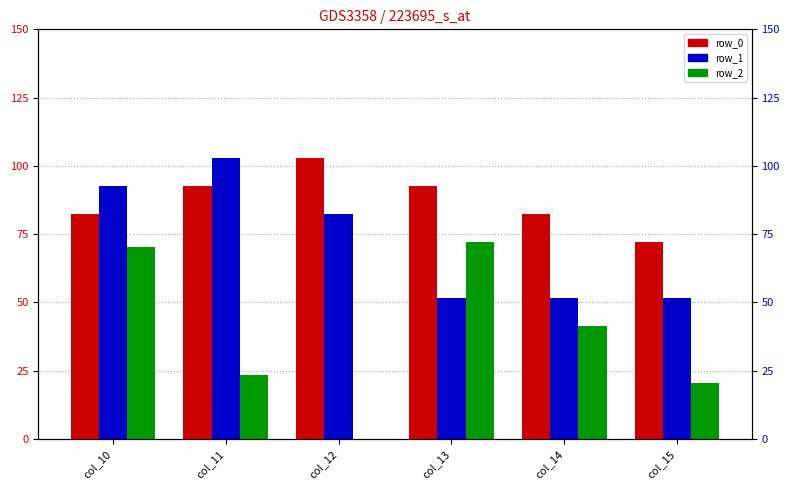

Which has a higher value, col_12 or col_14?

col_12